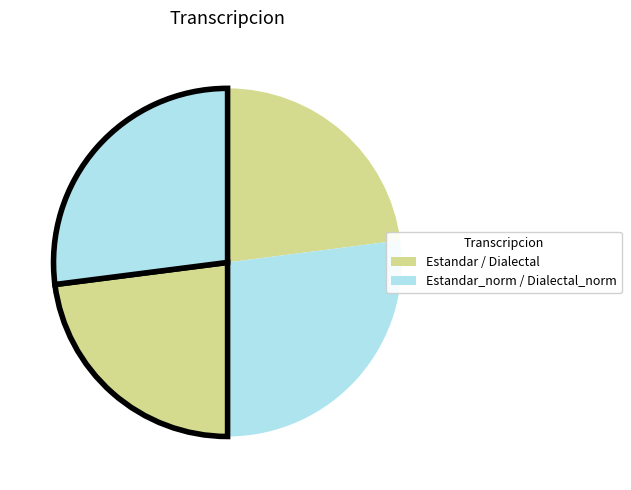

Count the number of slices in the pie.

4